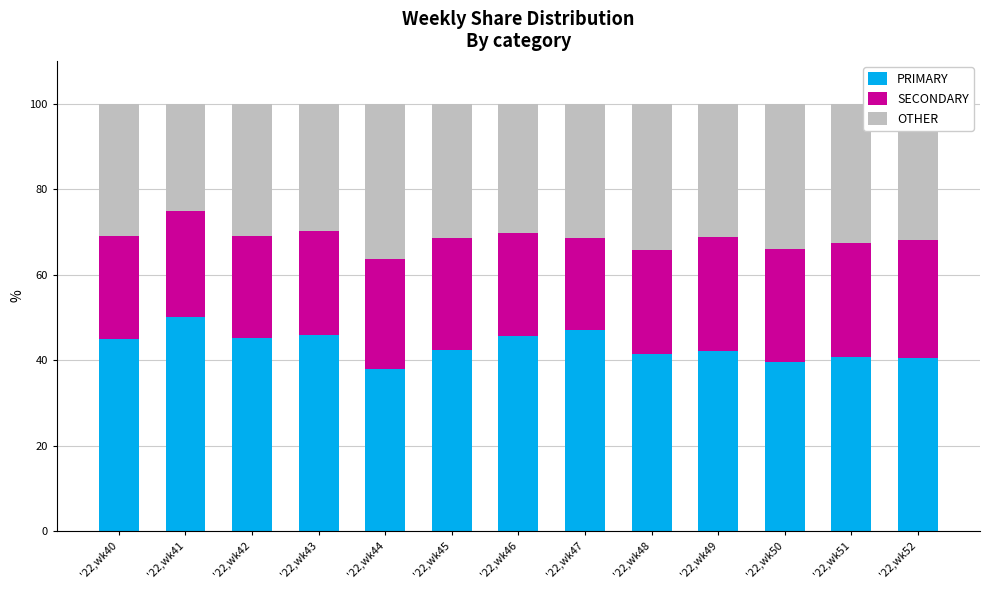

Is it true that PRIMARY equals 45.2 at '22,wk42?

True